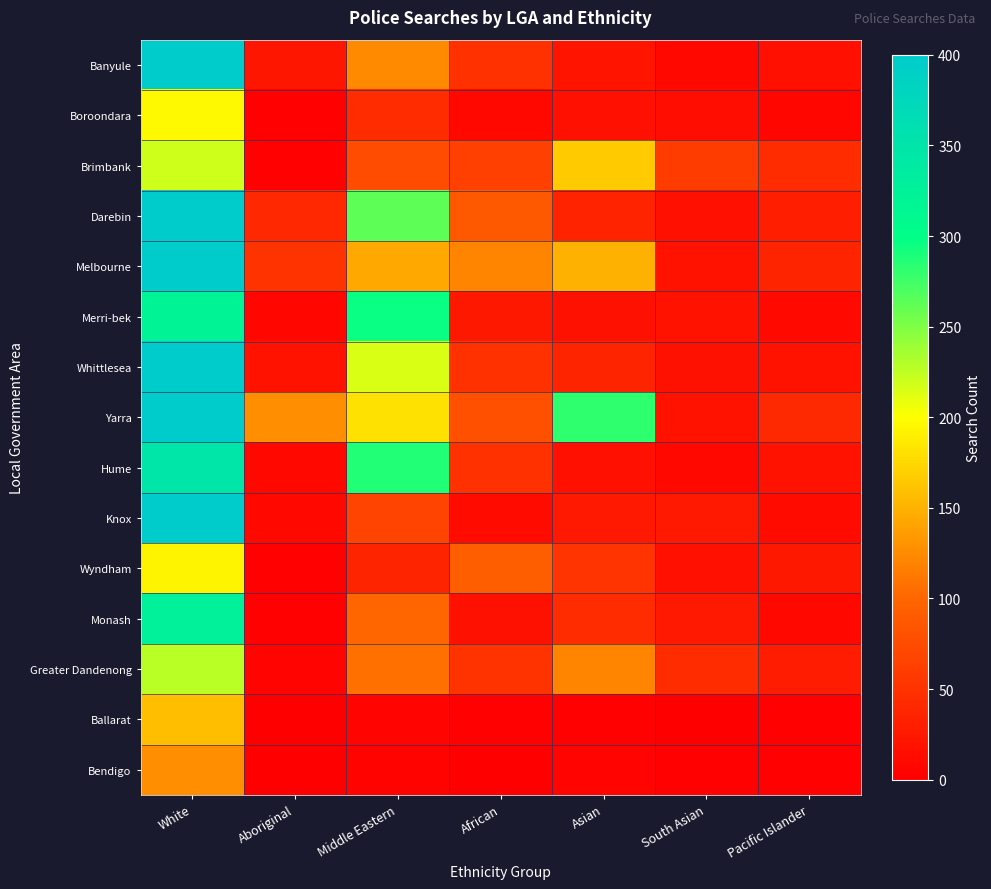

What is the spread (max minus min) of values at Aboriginal?

127